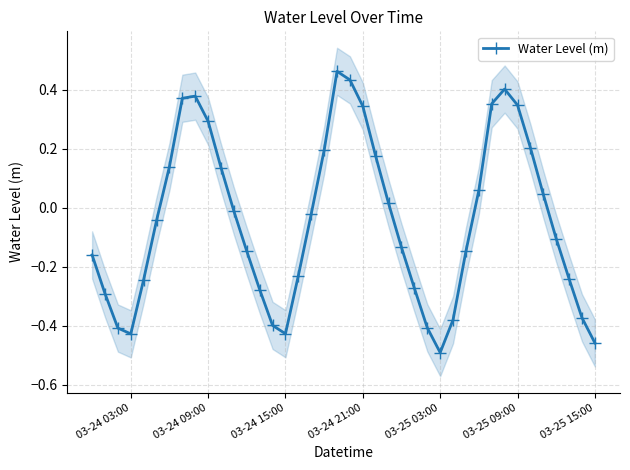

How many interior local valleys (lower than both neighbors) does the data have?

3